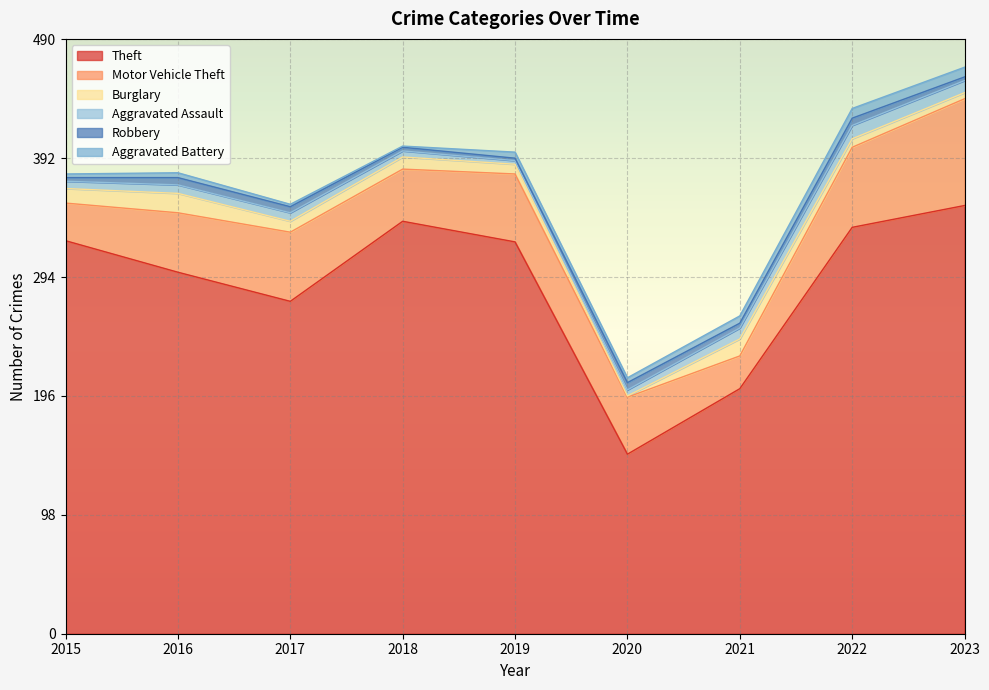

How many categories are shown in the chart?

9